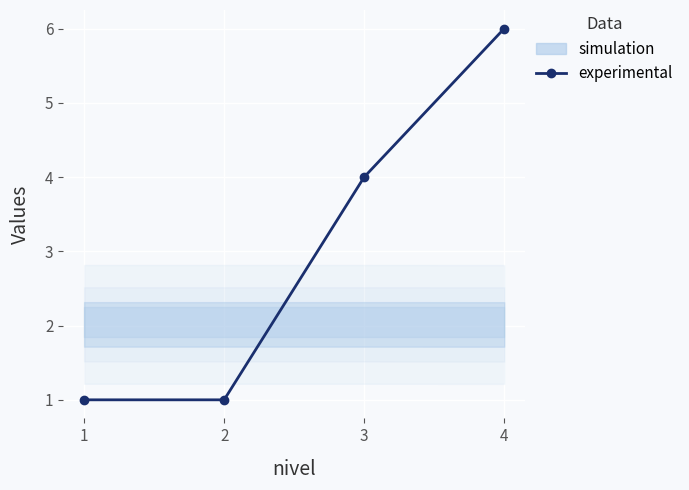

The chart shows a value of 6 at 4. True or false?

True